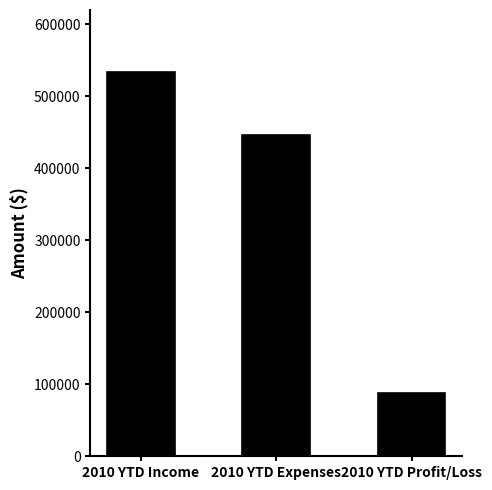

True or false: the data shows 24663 at 2010 YTD Profit/Loss.

False